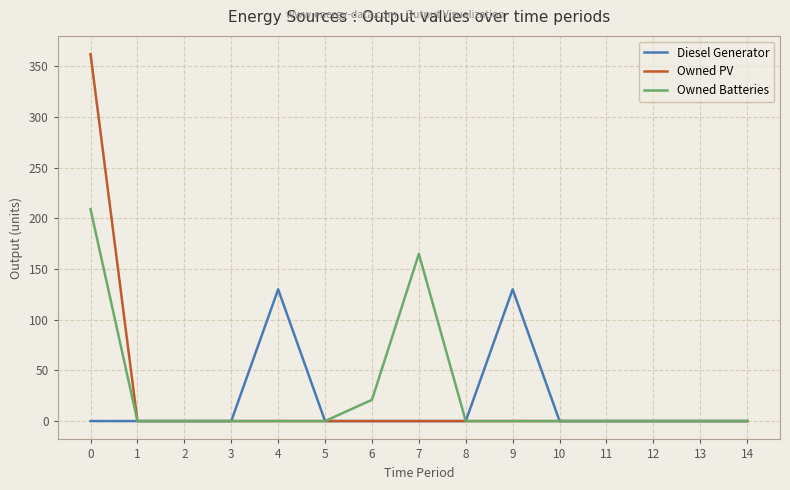

What is the total value across all series at 9?

130